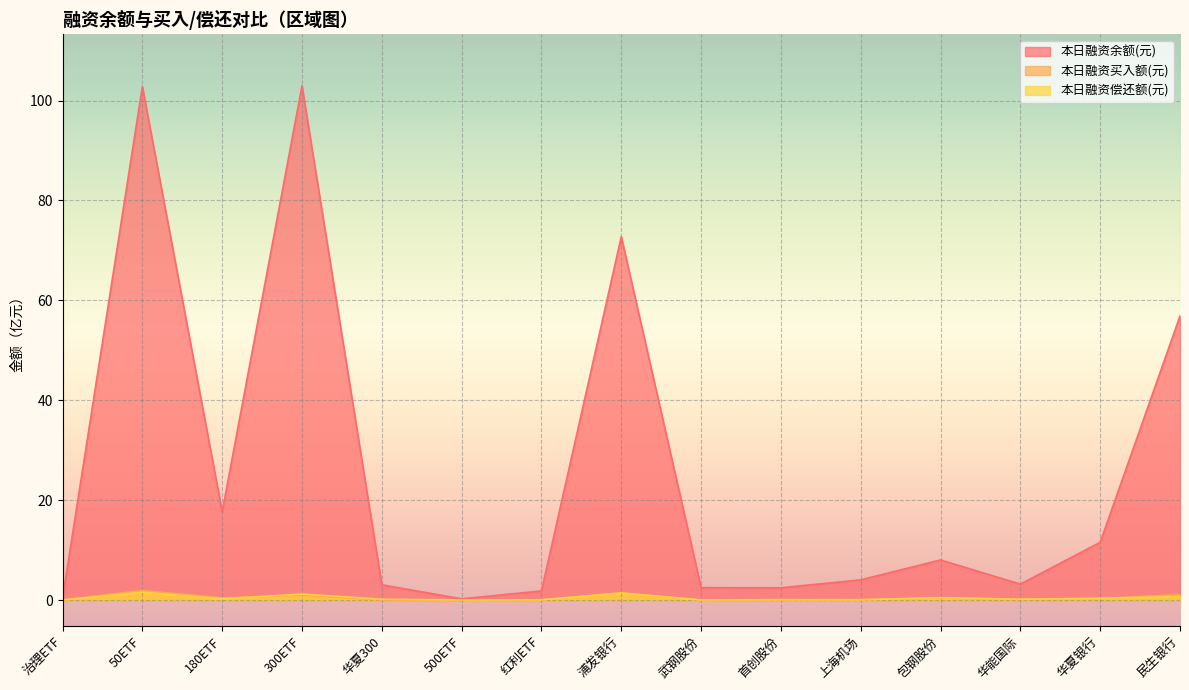

Reading left to right, transcribe all the data shown in this chart.

本日融资余额(元): 0.4	102.8	17.7	103.0	3.0	0.2	1.8	72.8	2.5	2.4	4.0	8.0	3.2	11.6	56.9
本日融资买入额(元): 0.0	1.9	0.4	1.0	0.0	0.0	0.1	1.4	0.0	0.1	0.1	0.4	0.1	0.3	1.1
本日融资偿还额(元): 0.0	1.5	0.2	1.2	0.2	0.0	0.0	1.4	0.0	0.1	0.0	0.5	0.2	0.3	0.7